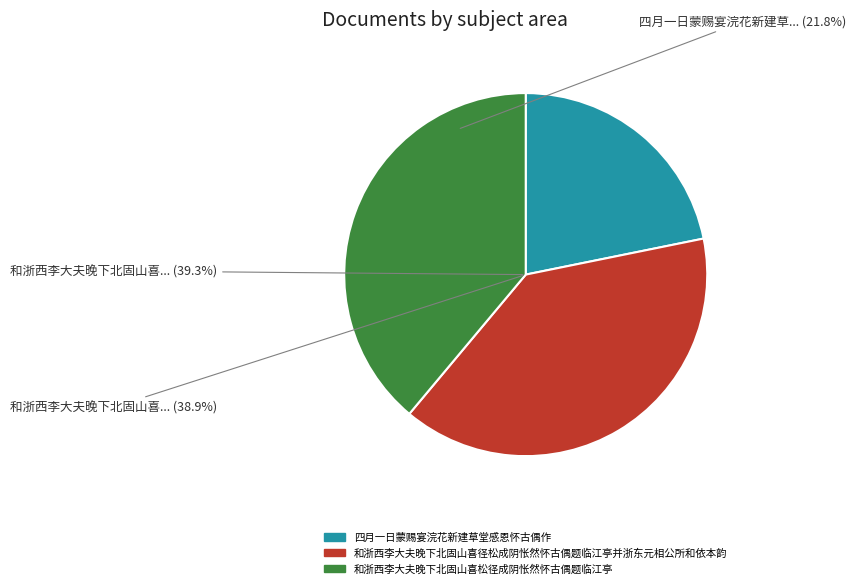

Does any single category account for the majority?

No